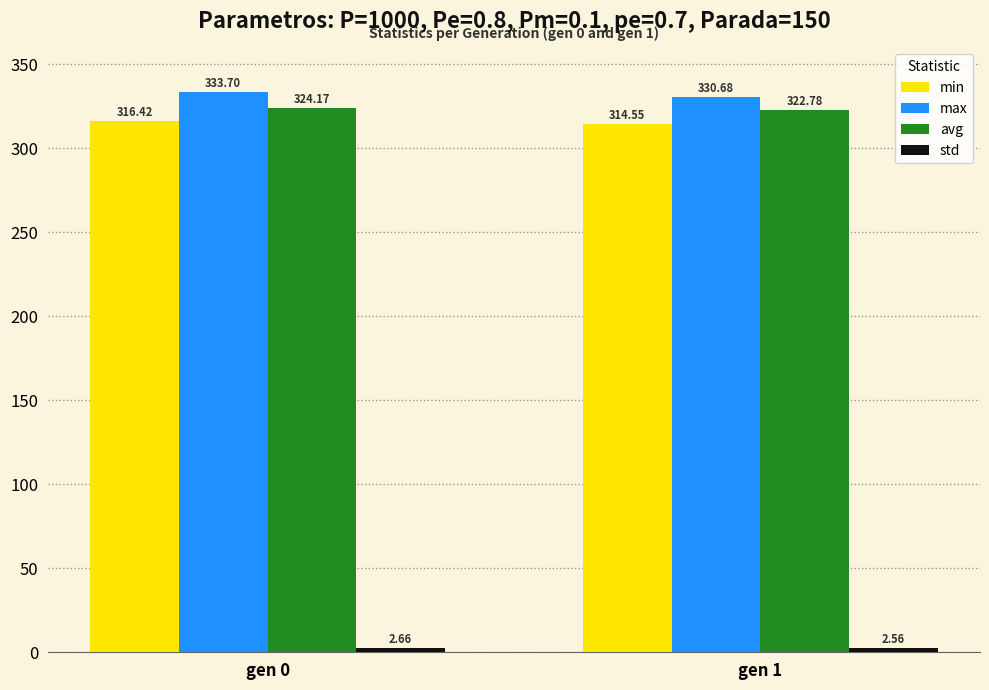

What is the sum of all min values?

631.0